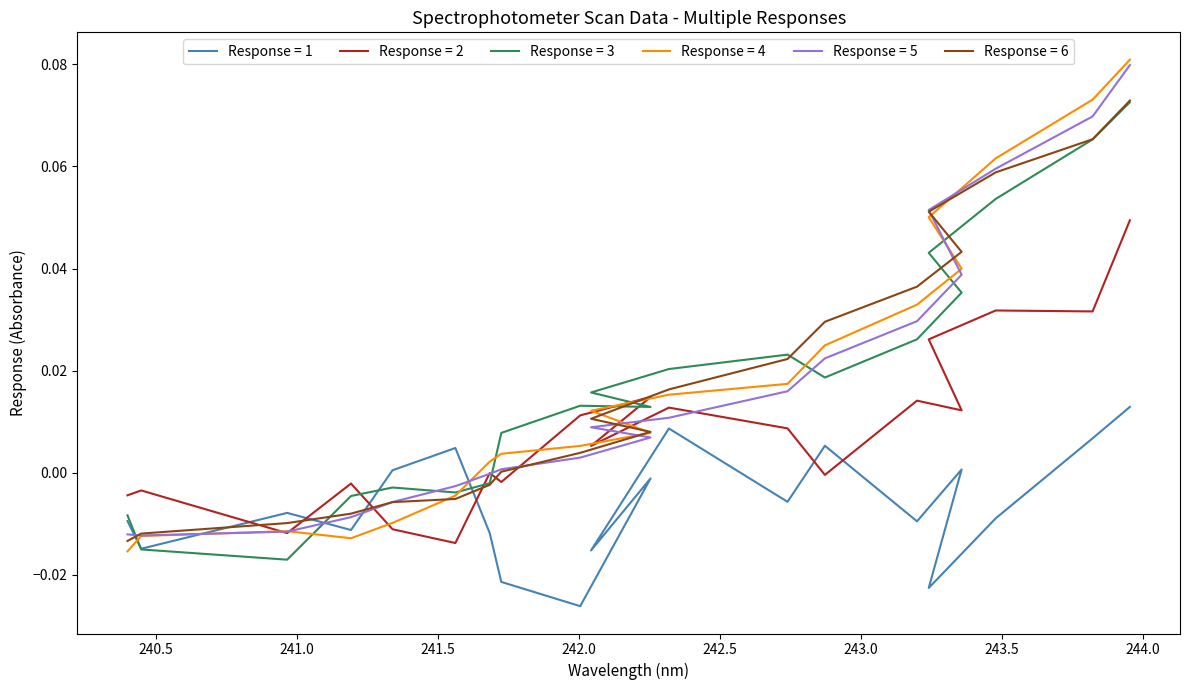

What are all the series names shown in the legend?

Response = 1, Response = 2, Response = 3, Response = 4, Response = 5, Response = 6